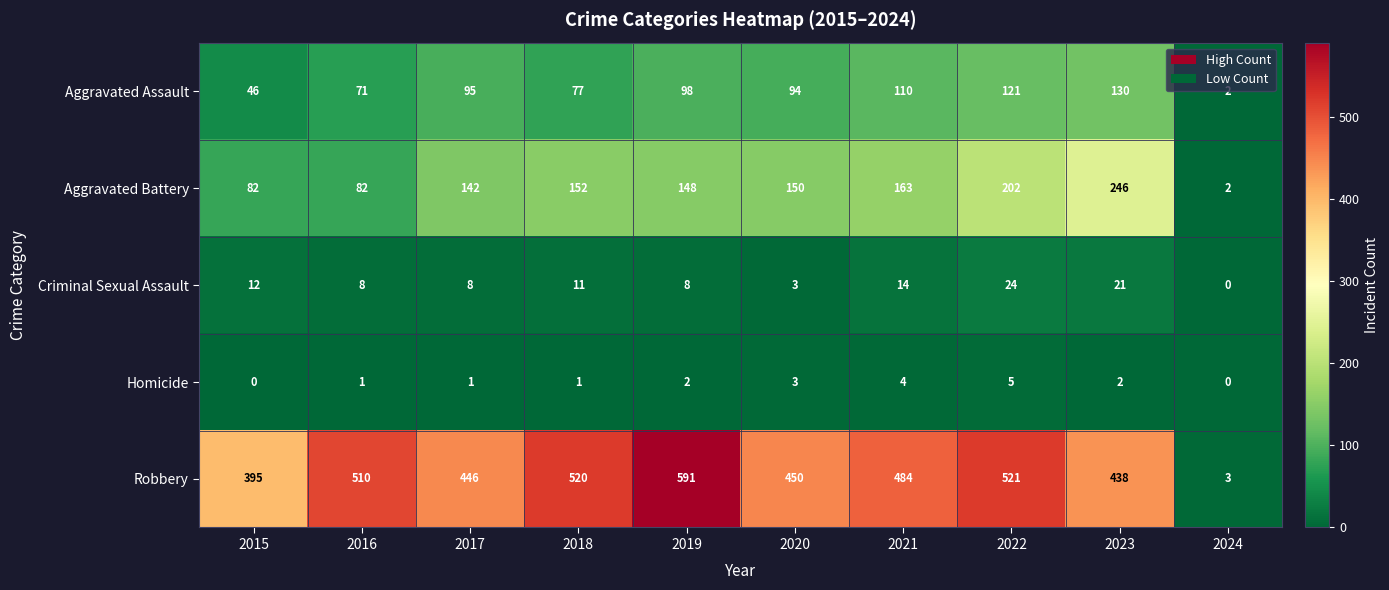

Which series has the widest spread of values?

Robbery